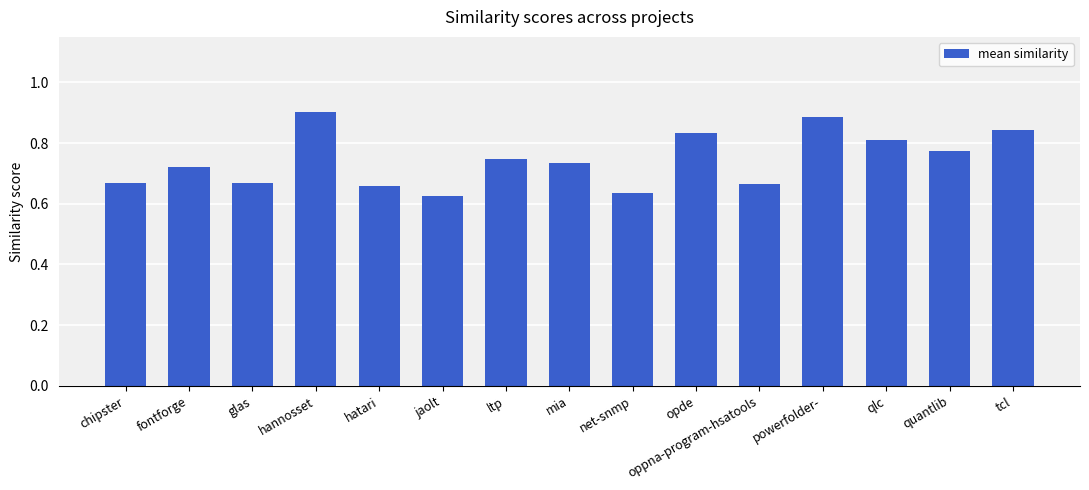

Which label corresponds to the smallest value in the chart?

jaolt